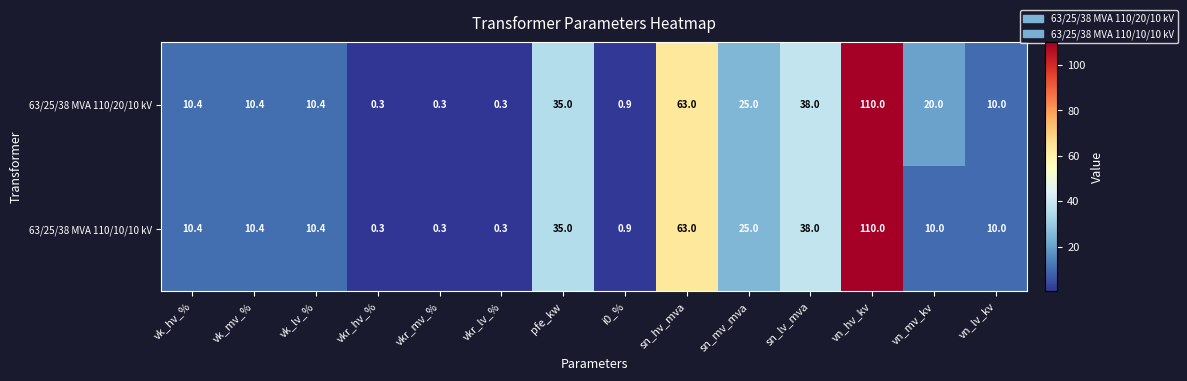

What is the difference between the maximum and minimum values in the 63/25/38 MVA 110/10/10 kV series?

109.7